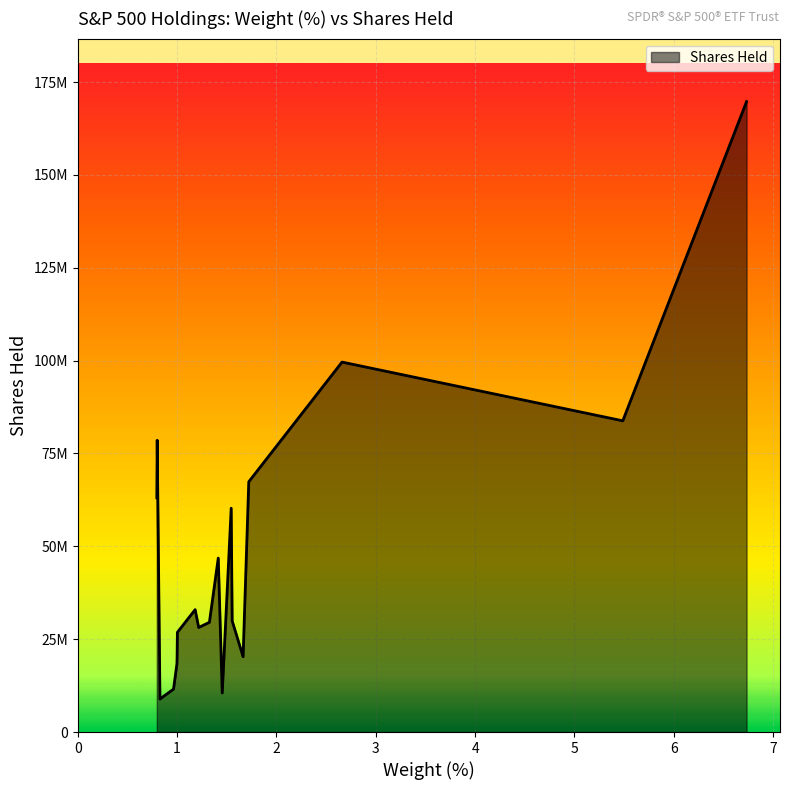

Does the chart have visible grid lines?

Yes